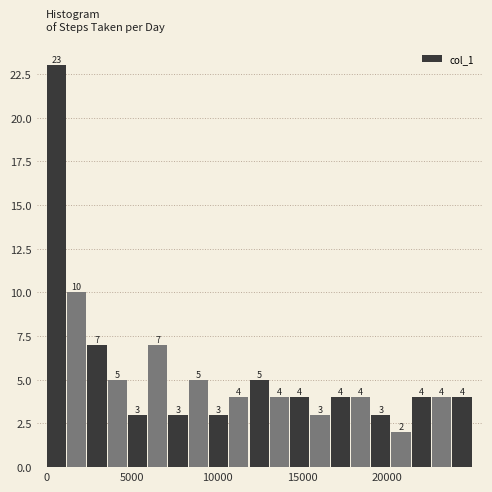

Around what value on the x-axis is the tallest bar? Give the approximate position of its centre, as read against the axis.

500